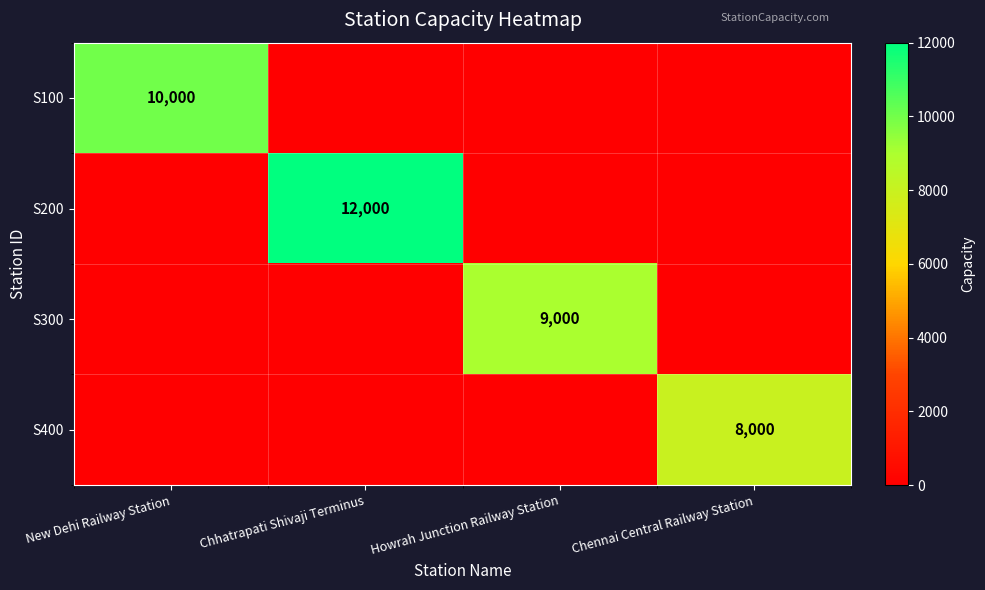

The S300 series shows 9000 at Howrah Junction Railway Station. True or false?

True